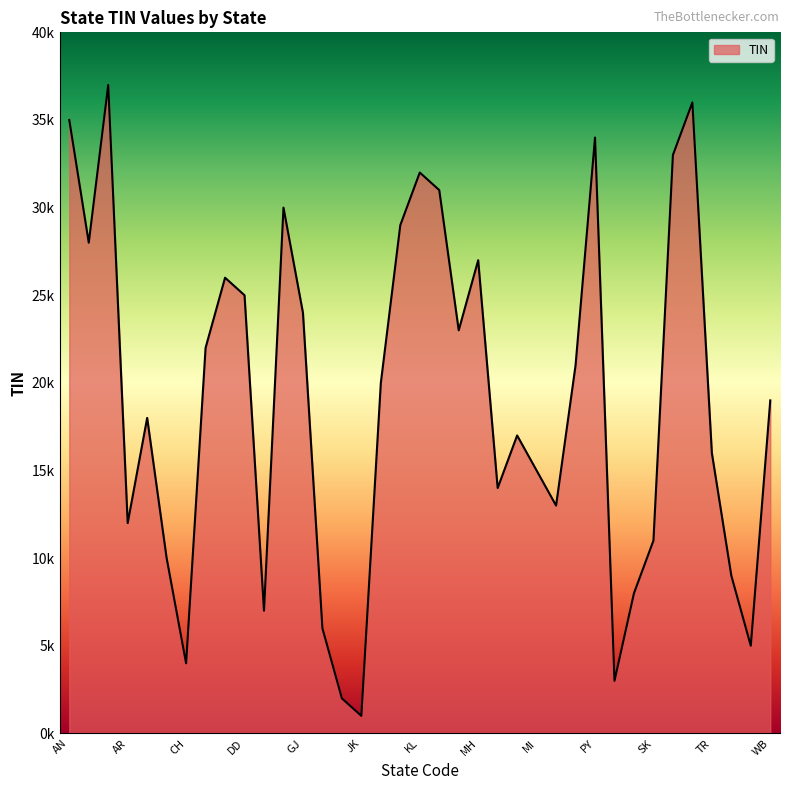

Does the chart display data point markers on the line(s)?

No